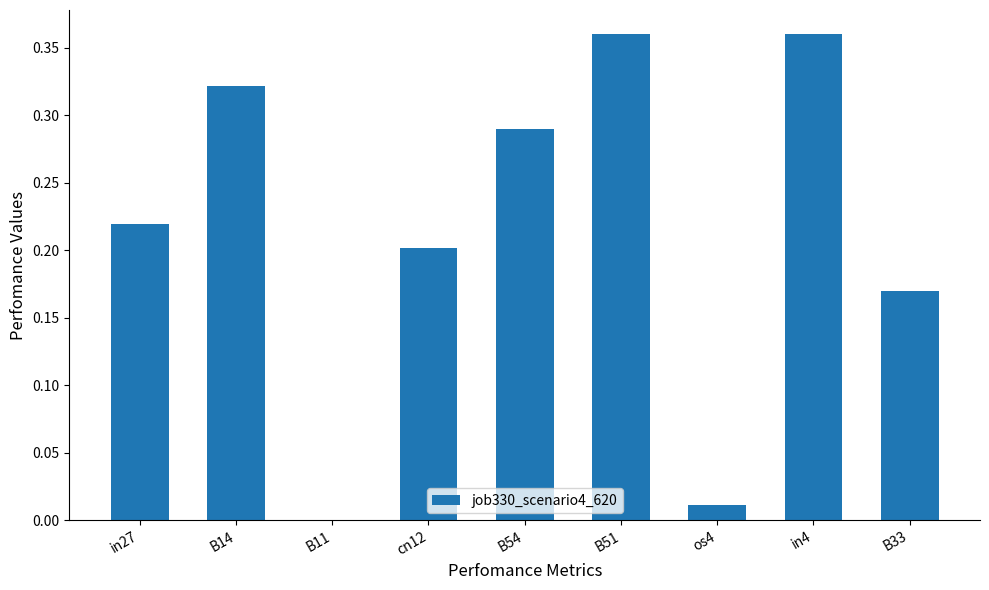

Between B54 and in27, which is larger?

B54